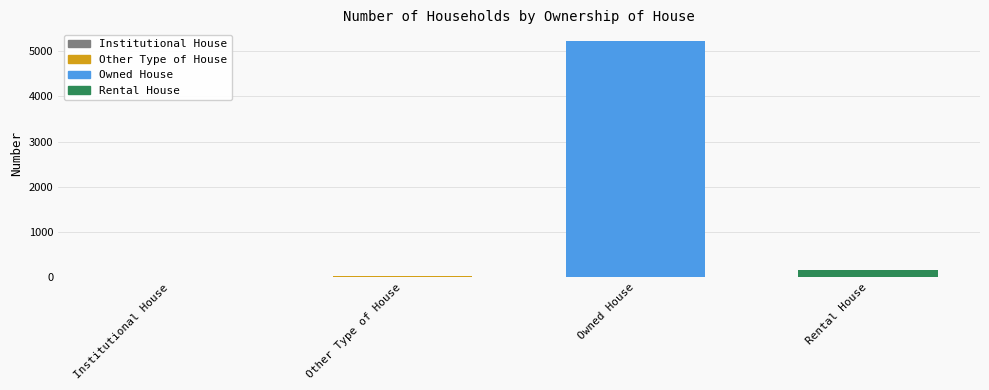

What is the maximum value shown in the chart?

5222